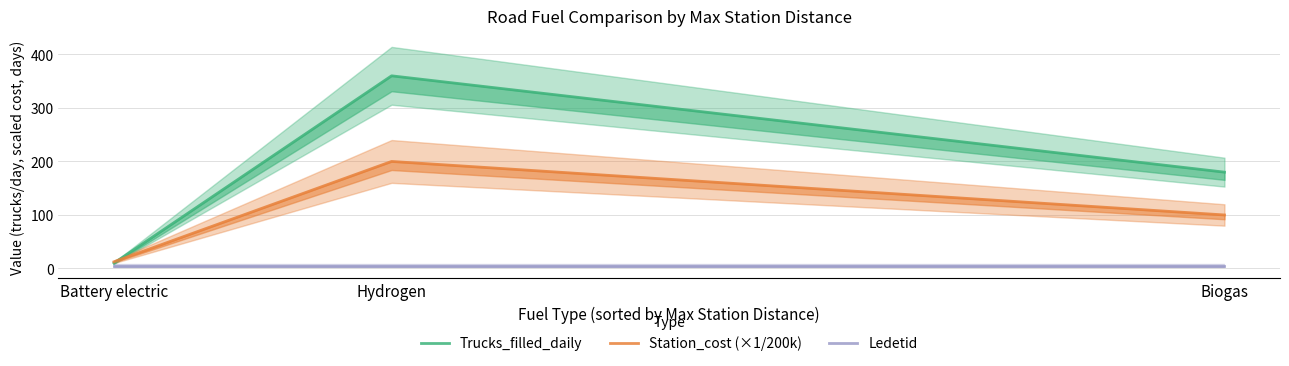

Count the number of data series in this chart.

3